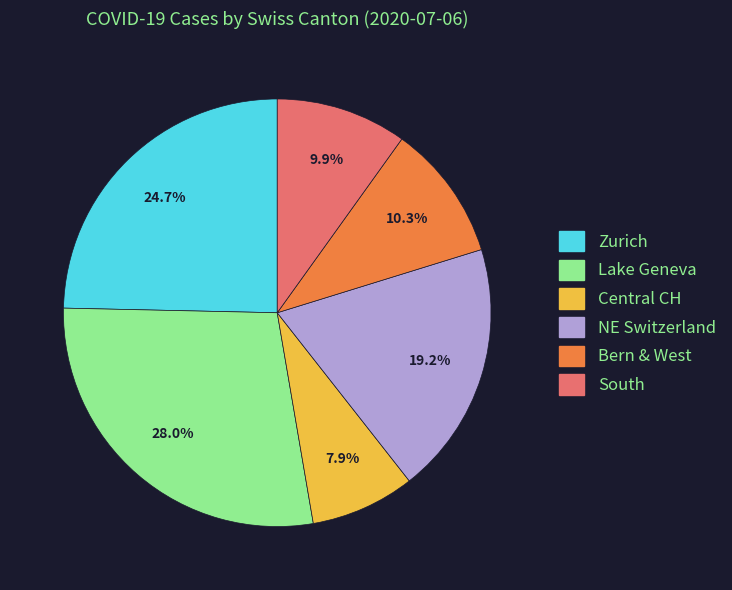

Is there any slice that represents more than half of the pie?

No